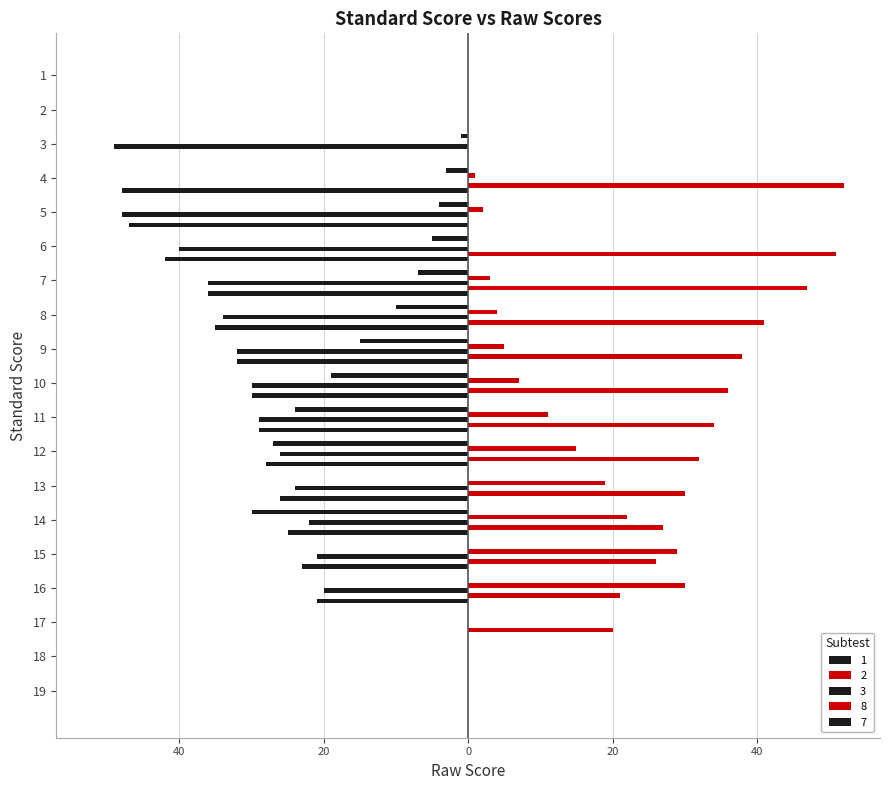

Between 8 and 6, which series saw the biggest shift?

2